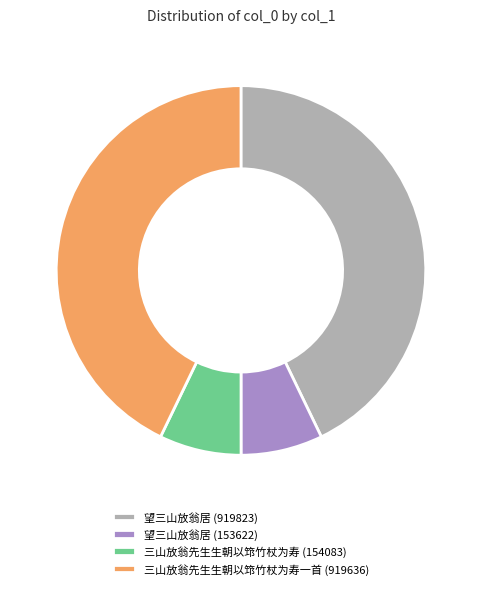

Which has a higher value, 望三山放翁居 (153622) or 望三山放翁居 (919823)?

望三山放翁居 (919823)